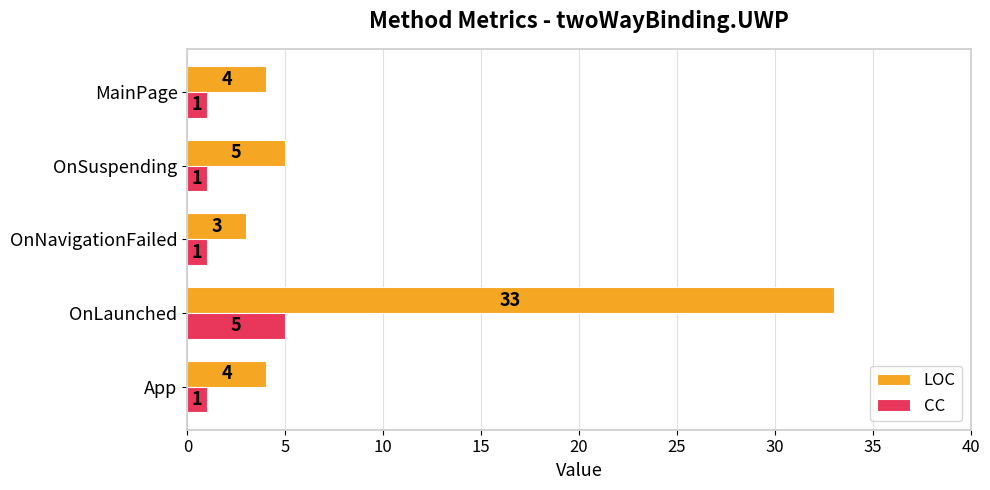

True or false: LOC has a value of 17 at OnLaunched.

False